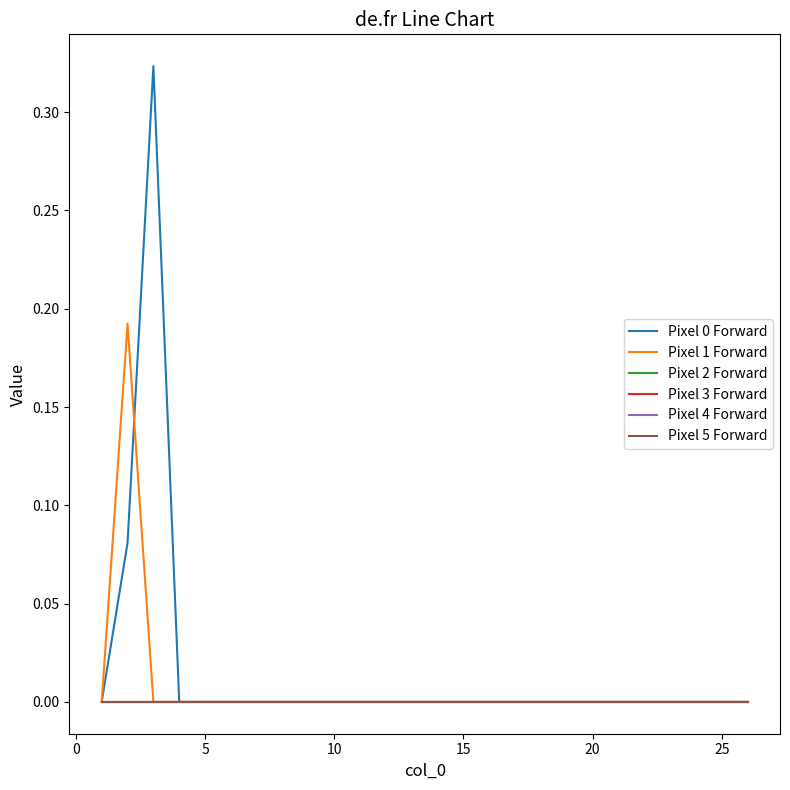

Does the chart have visible grid lines?

No